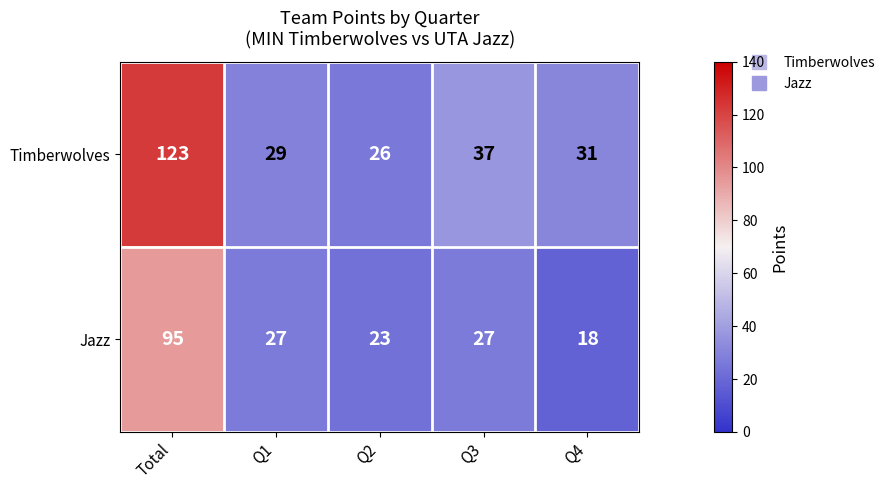

Between Total and Q2, which series saw the biggest shift?

Timberwolves